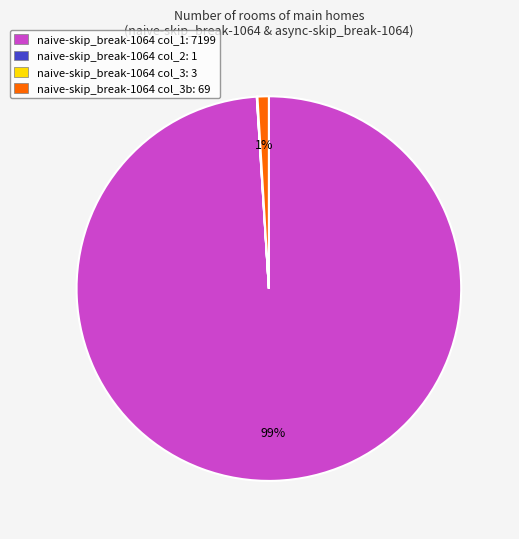

What percentage is the naive-skip_break-1064 col_3b: 69 slice, to the nearest percent?

1%